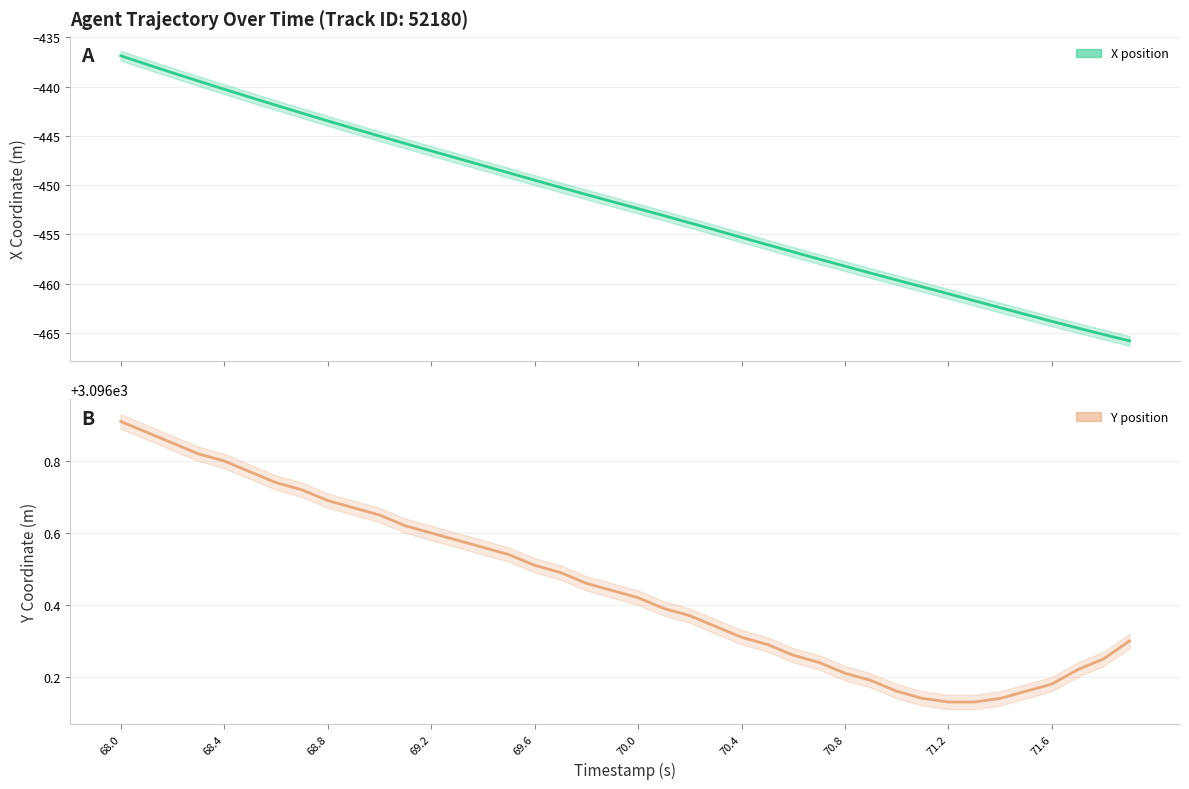

What is the minimum value shown in the chart?

-465.8